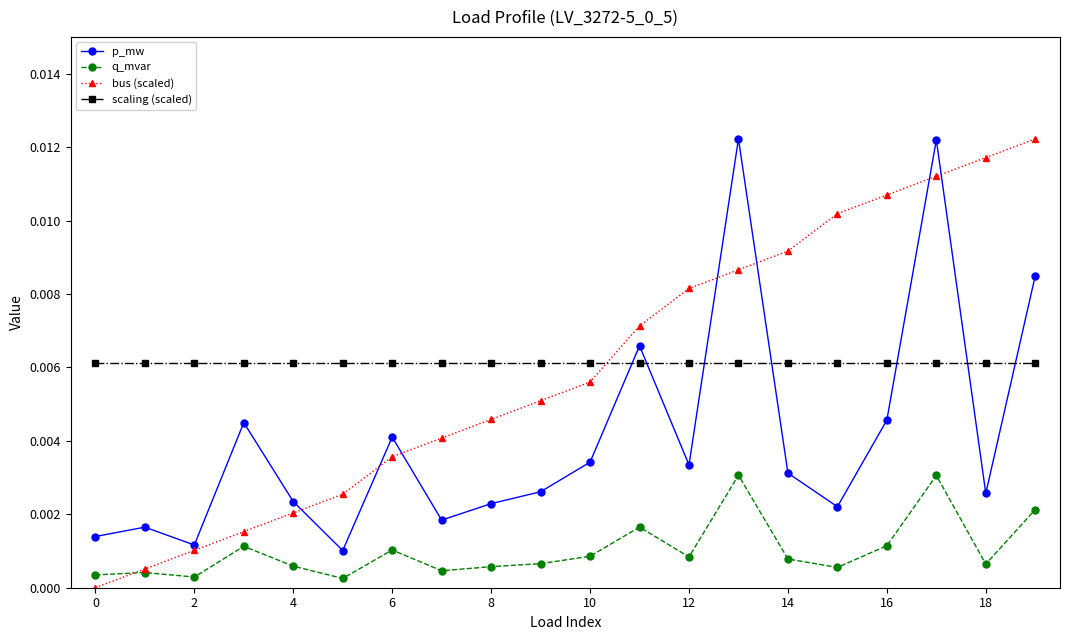

True or false: bus (scaled) has more than 2 points higher than both neighbors.

False